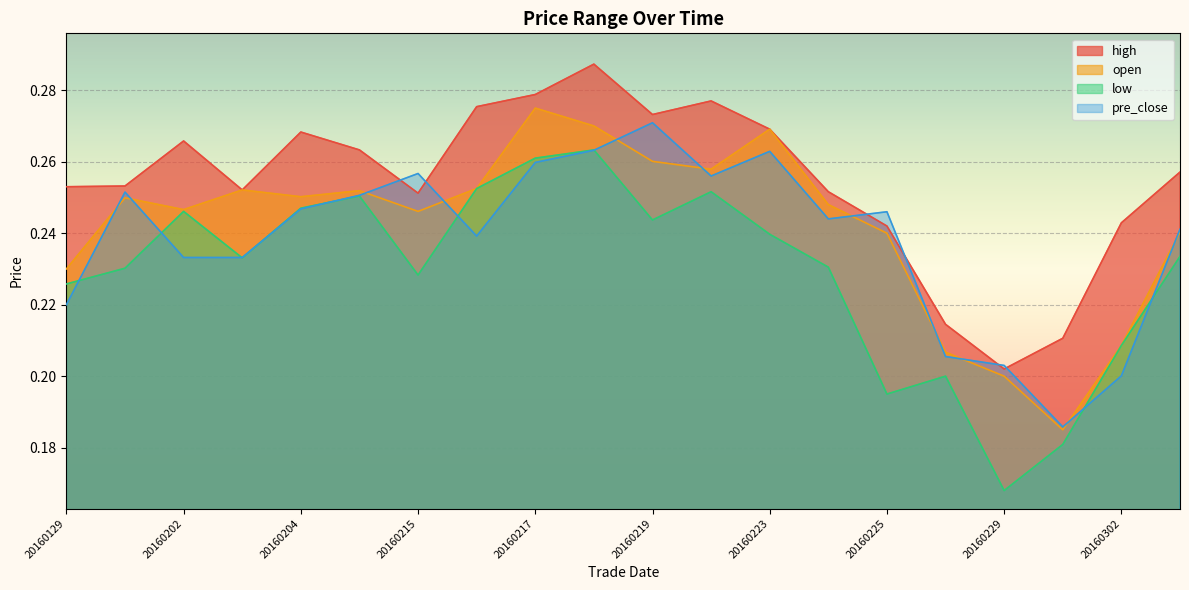

How many interior local valleys does the open series have?

5